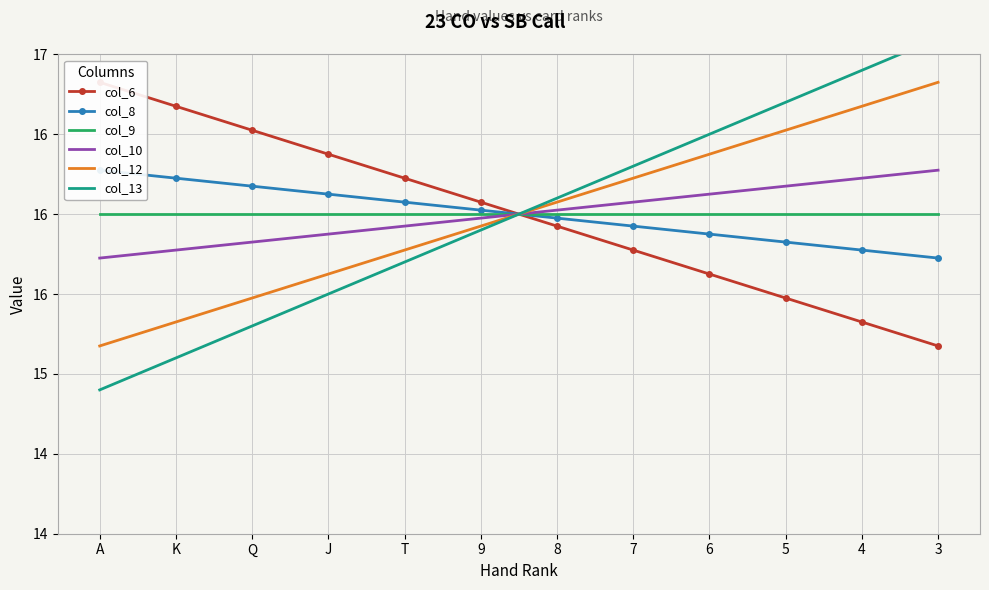

How many categories are shown in the chart?

12